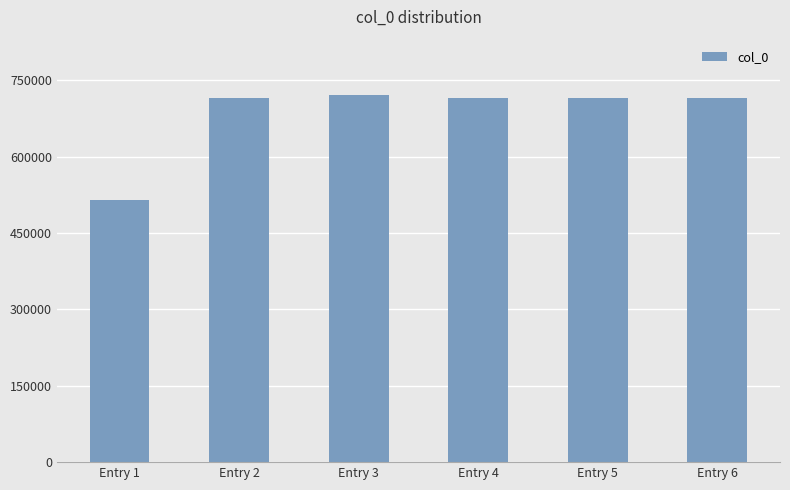

Is it true that the value at Entry 1 is 798905?

False